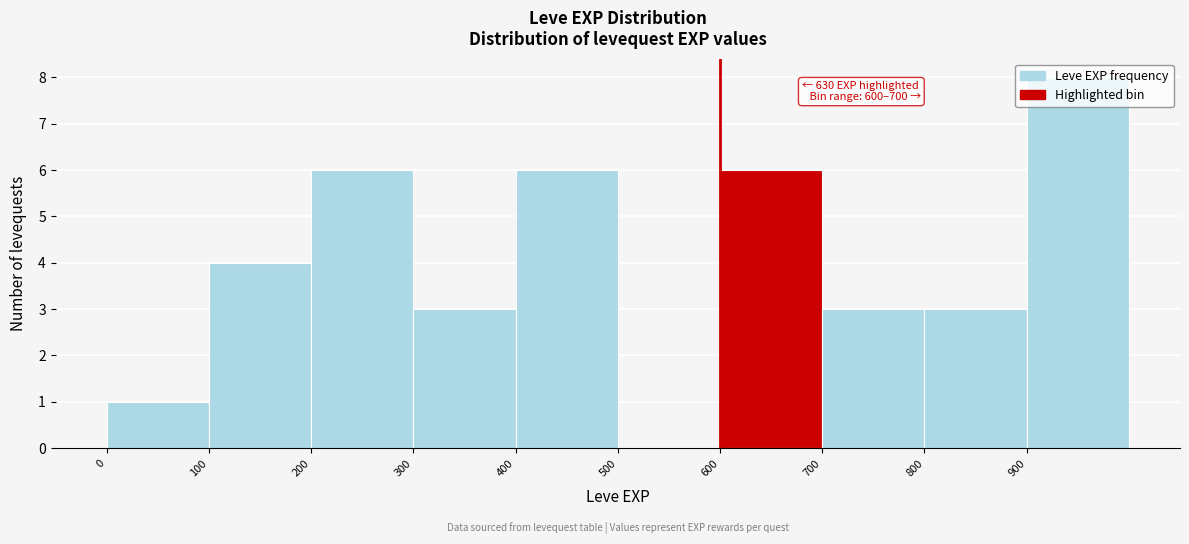

Over which range of the x-axis is the bar tallest?

900 to 1000